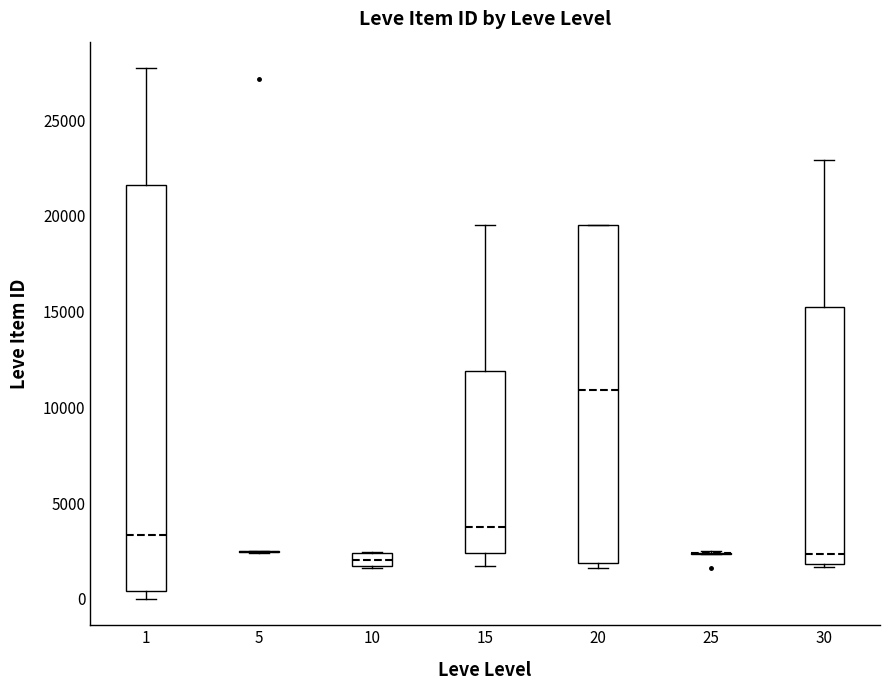

Comparing the boxes themselves (not the whiskers), which one is the tallest?

1